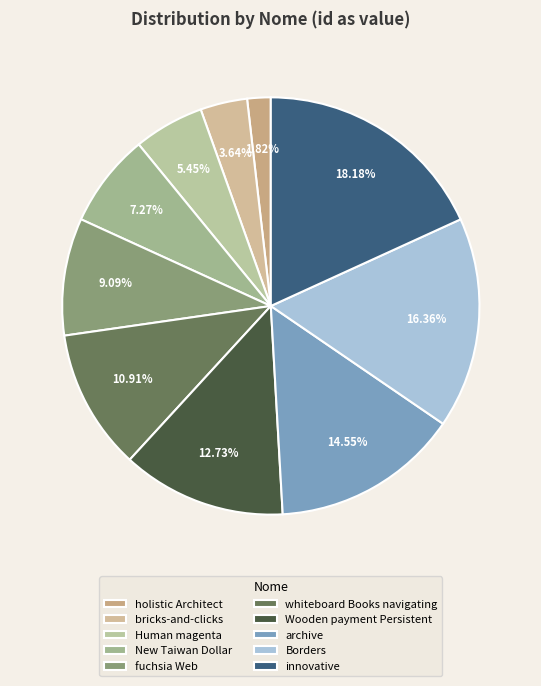

To the nearest percent, what percentage of the pie is fuchsia Web?

9%